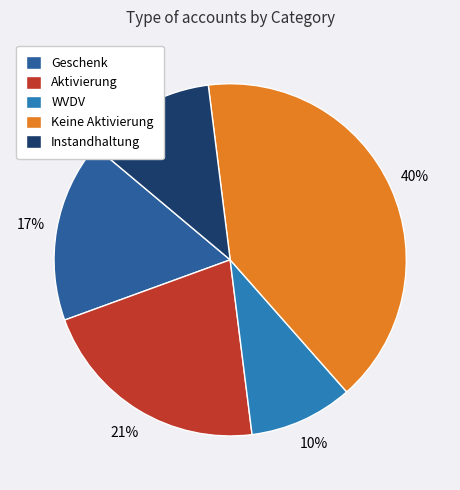

Is there a majority slice in this chart?

No